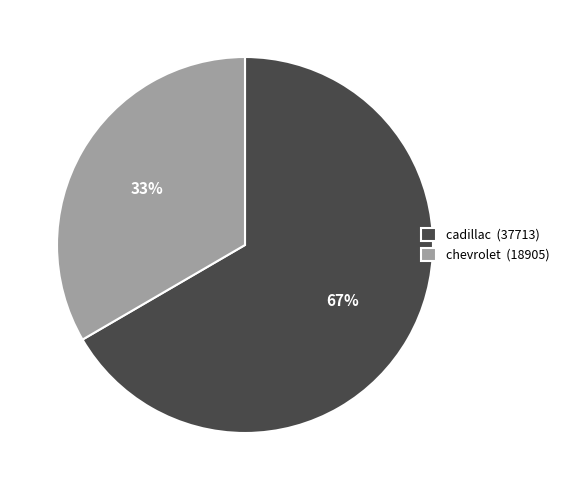

What is the majority slice?

cadillac